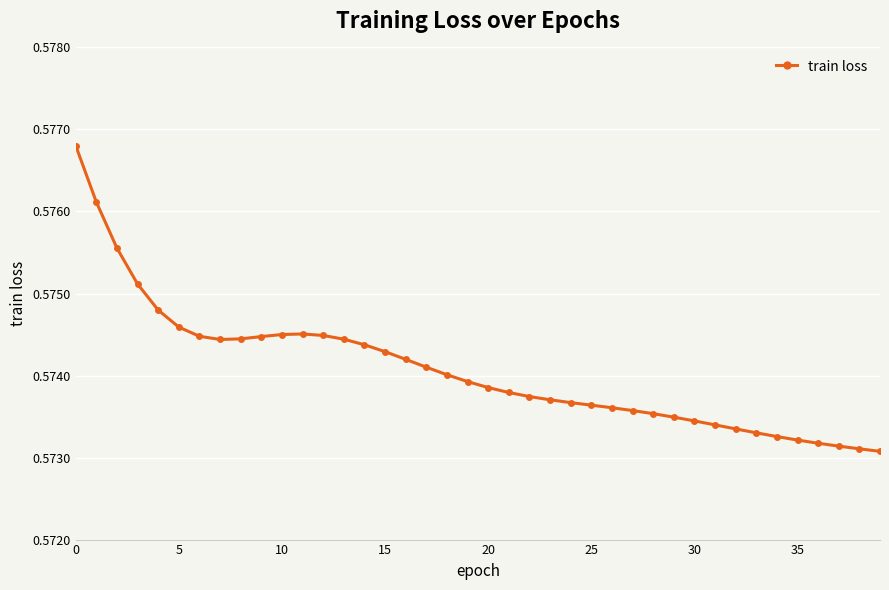

How many lines are shown in the chart?

1